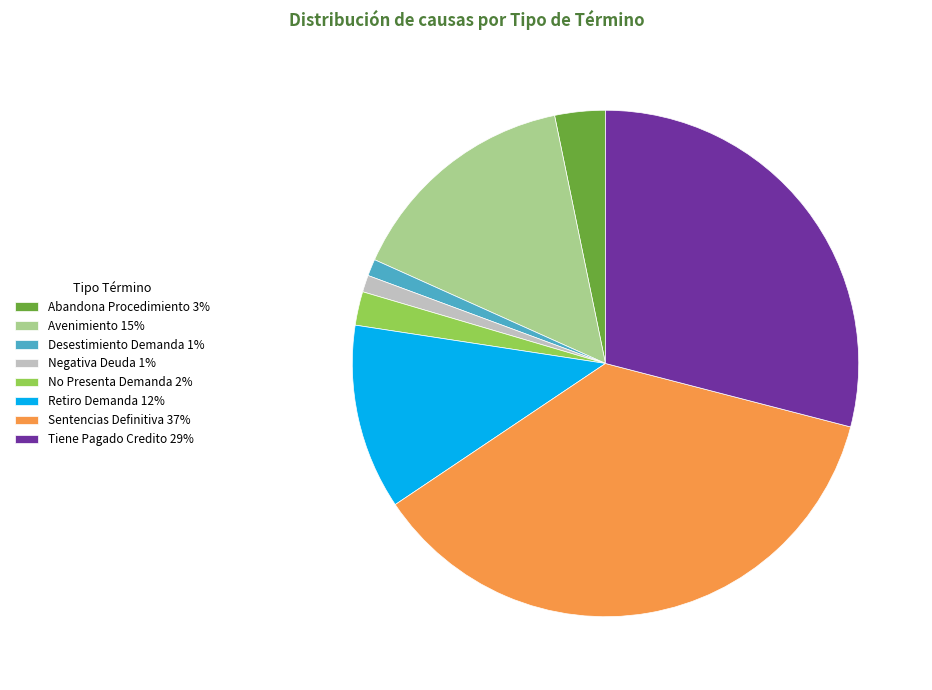

The No Presenta Demanda slice represents 2% of the pie. True or false?

True